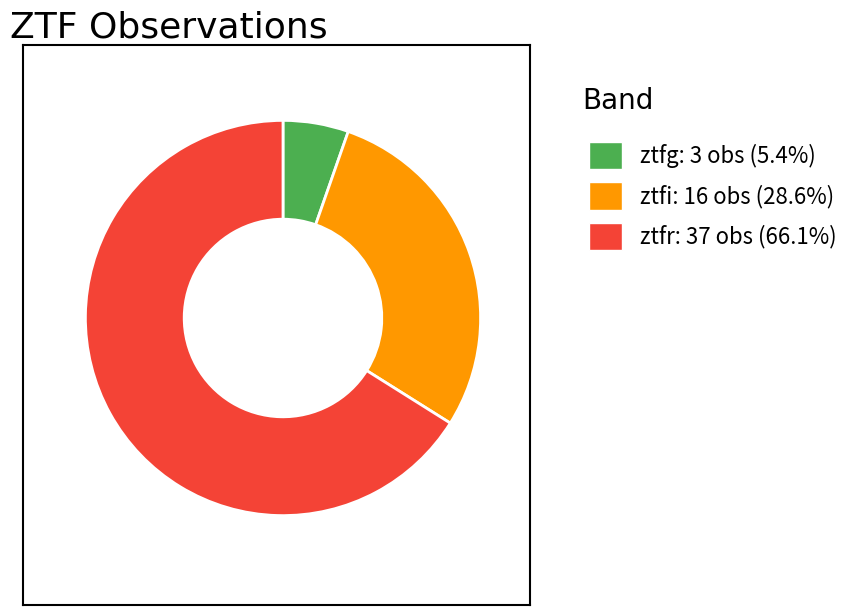

Combined, do ztfr: 37 obs (66.1%) and ztfg: 3 obs (5.4%) account for over 50%?

Yes